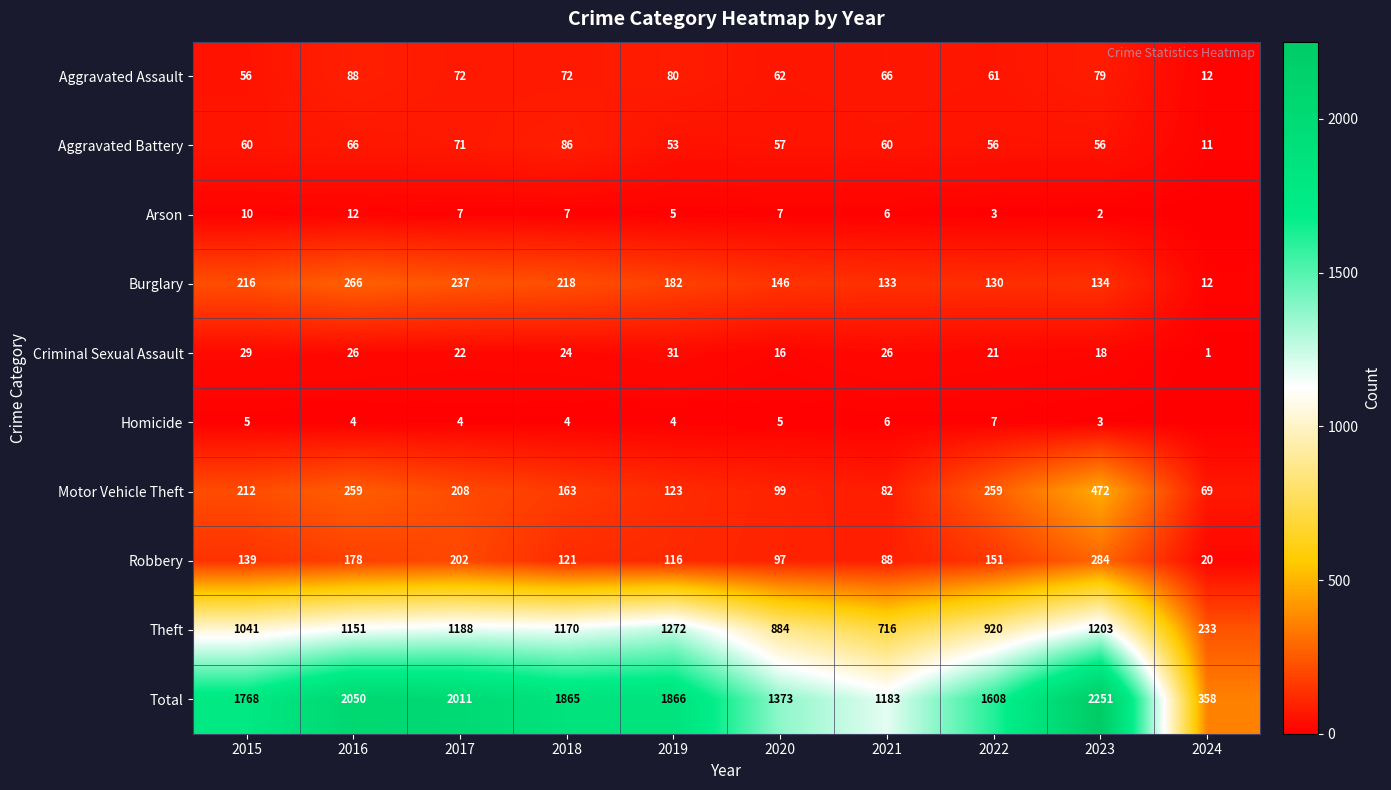

At how many categories does at least one series exceed 2123?

1